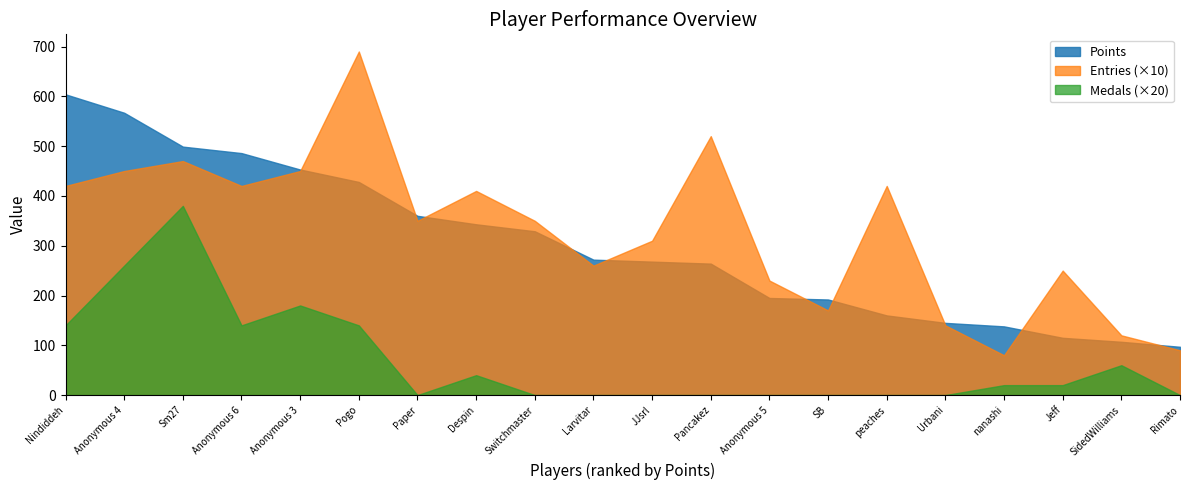

Does the chart have visible grid lines?

No